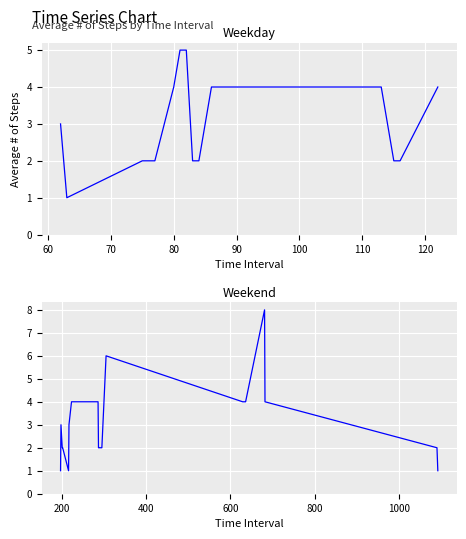

Which series ends up on top after the final intersection of Weekend and Weekday?

Weekend